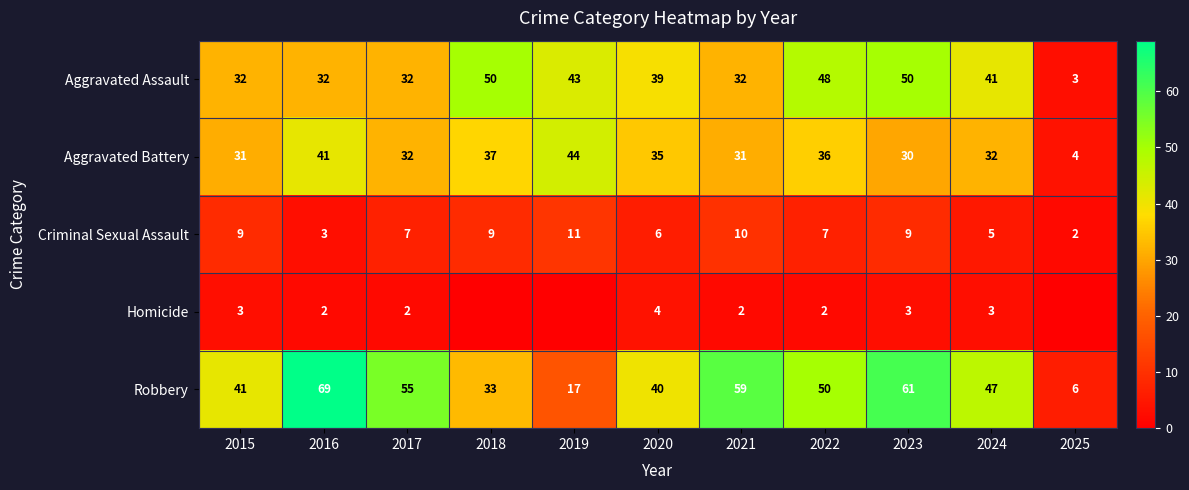

At which label does Robbery first exceed 47?

2016